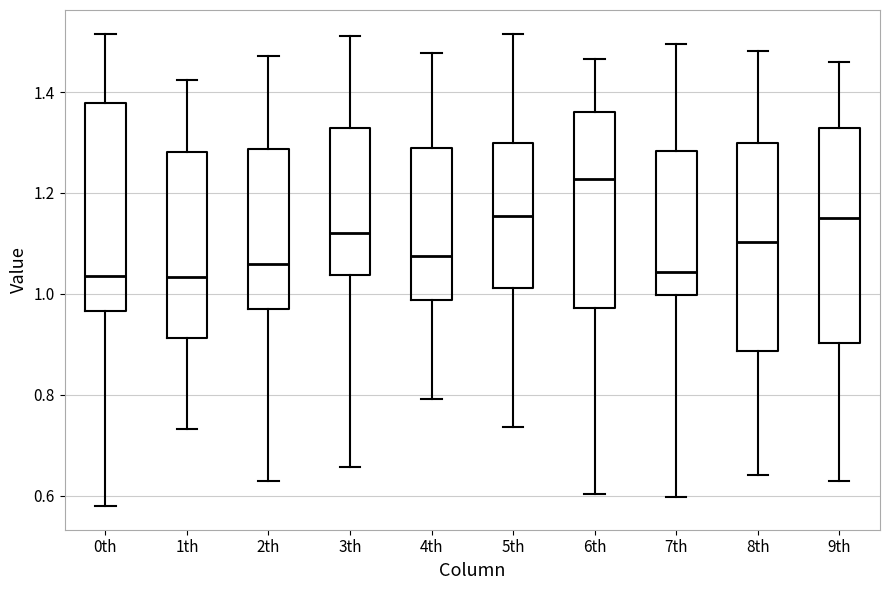

Reading left to right, transcribe this box plot: for each box, give where its median line is, the range the box spans, and where its two whiskers end, as read against the y-axis. The values are not printed on the chart, so give them approximately, as read against the axis.

0th: median 1.04, box 0.96 to 1.38, whiskers 0.58 to 1.52
1th: median 1.04, box 0.92 to 1.28, whiskers 0.74 to 1.42
2th: median 1.06, box 0.96 to 1.28, whiskers 0.62 to 1.48
3th: median 1.12, box 1.04 to 1.32, whiskers 0.66 to 1.52
4th: median 1.08, box 0.98 to 1.28, whiskers 0.80 to 1.48
5th: median 1.16, box 1.02 to 1.30, whiskers 0.74 to 1.52
6th: median 1.22, box 0.98 to 1.36, whiskers 0.60 to 1.46
7th: median 1.04, box 1.00 to 1.28, whiskers 0.60 to 1.50
8th: median 1.10, box 0.88 to 1.30, whiskers 0.64 to 1.48
9th: median 1.16, box 0.90 to 1.32, whiskers 0.62 to 1.46